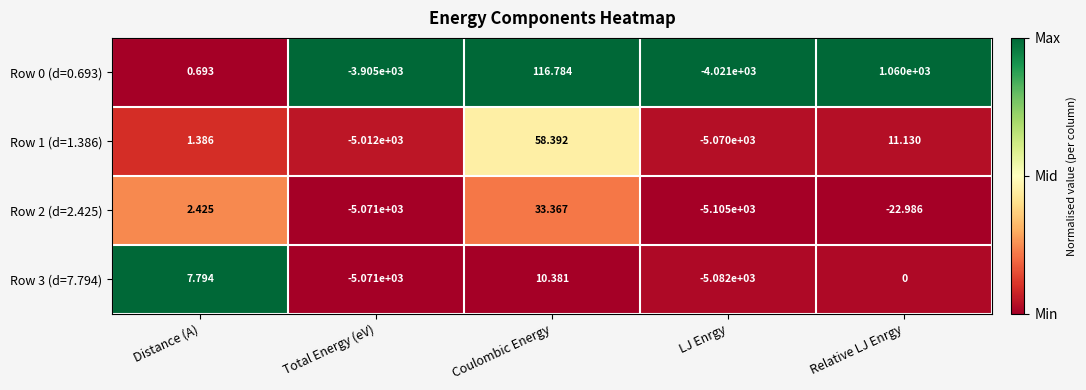

At which label is Row 3 (d=7.794) closest to -2535?

Relative LJ Enrgy